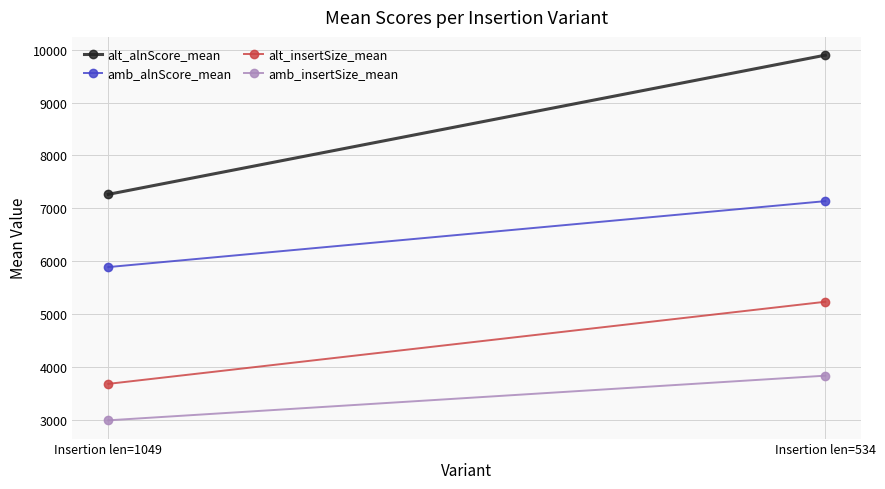

Rank the series by their average value, from highest to lowest.

alt_alnScore_mean, amb_alnScore_mean, alt_insertSize_mean, amb_insertSize_mean